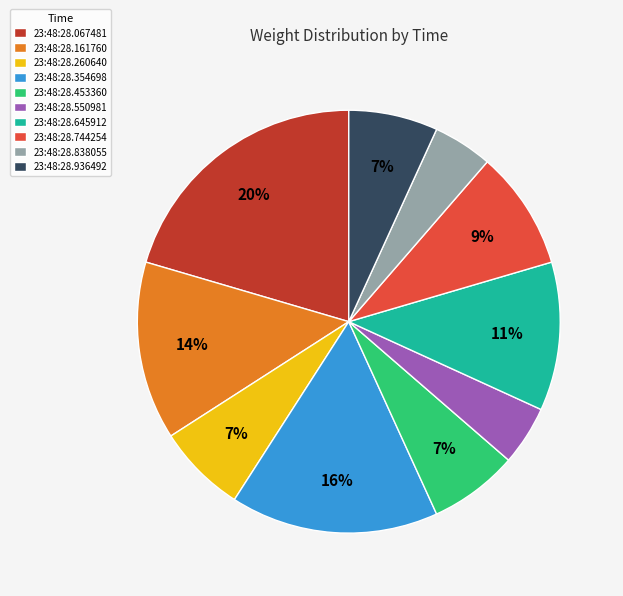

Is there any slice that represents more than half of the pie?

No